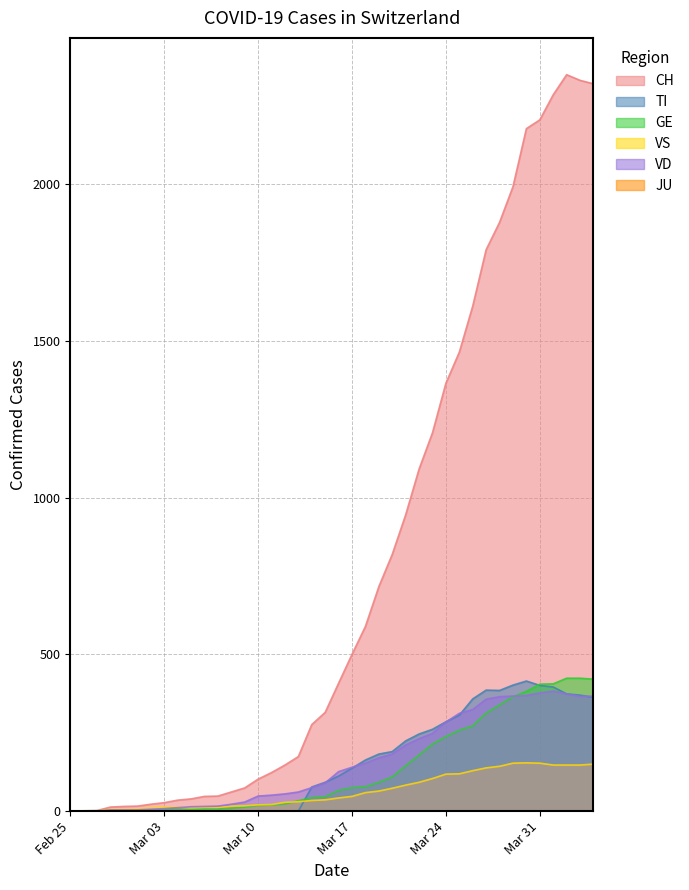

What is the average value of the GE series?

136